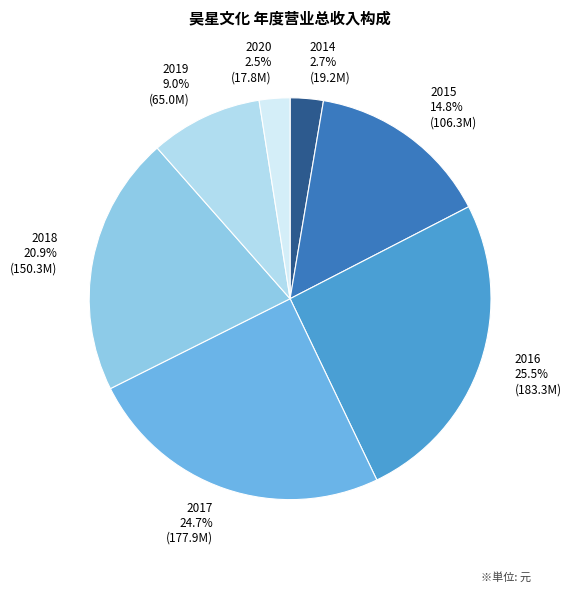

To the nearest percent, what is the difference between the largest and smallest slice percentages?

23%